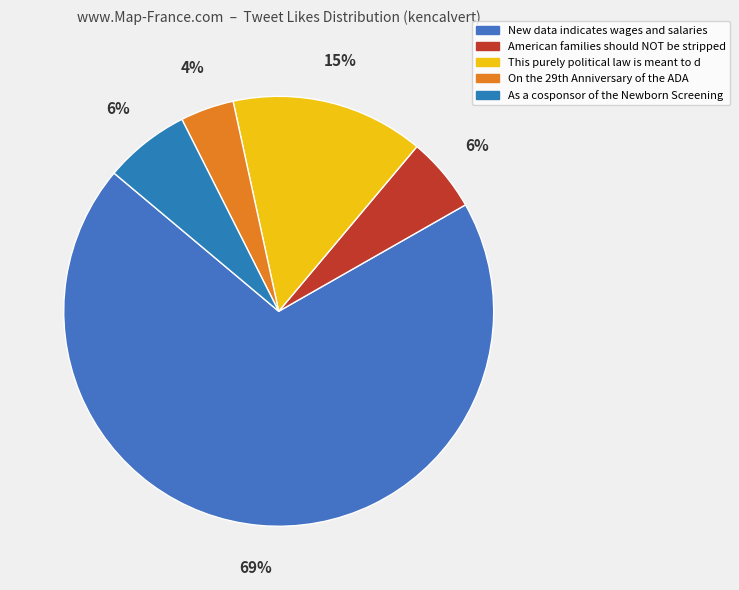

Count the number of slices in the pie.

5